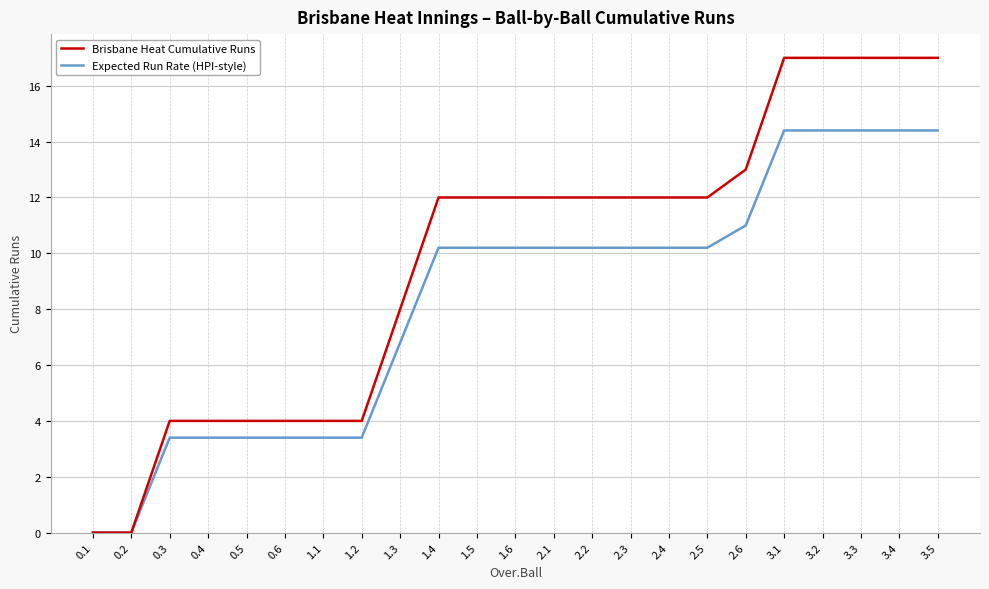

Reading left to right, what are all the values shown in this chart?

Brisbane Heat Cumulative Runs: 0.1=0.0	0.2=0.0	0.3=4.0	0.4=4.0	0.5=4.0	0.6=4.0	1.1=4.0	1.2=4.0	1.3=8.0	1.4=12.0	1.5=12.0	1.6=12.0	2.1=12.0	2.2=12.0	2.3=12.0	2.4=12.0	2.5=12.0	2.6=13.0	3.1=17.0	3.2=17.0	3.3=17.0	3.4=17.0	3.5=17.0
Expected Run Rate (HPI-style): 0.1=0.0	0.2=0.0	0.3=3.4	0.4=3.4	0.5=3.4	0.6=3.4	1.1=3.4	1.2=3.4	1.3=6.8	1.4=10.2	1.5=10.2	1.6=10.2	2.1=10.2	2.2=10.2	2.3=10.2	2.4=10.2	2.5=10.2	2.6=11.0	3.1=14.4	3.2=14.4	3.3=14.4	3.4=14.4	3.5=14.4